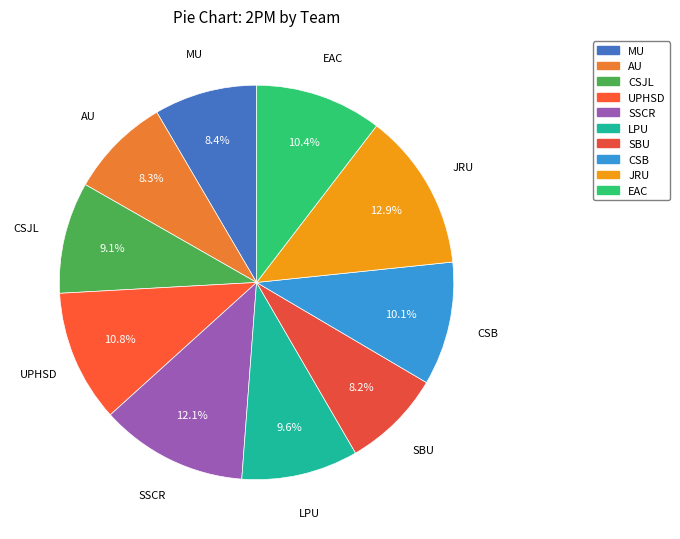

Which slice is the largest?

JRU